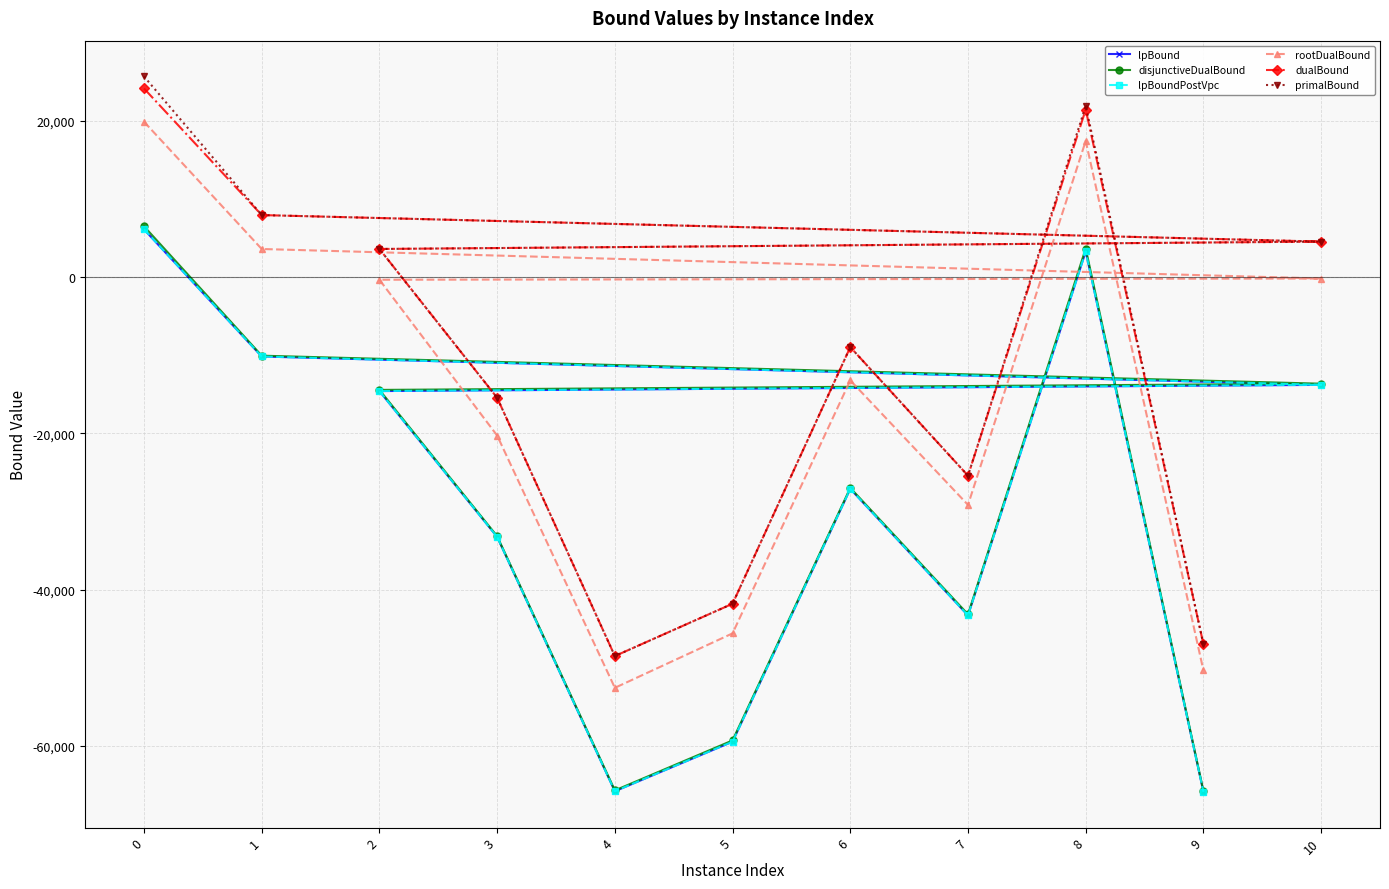

List the labels in order of lpBound value, smallest first.

9, 4, 5, 7, 3, 6, 2, 10, 1, 8, 0